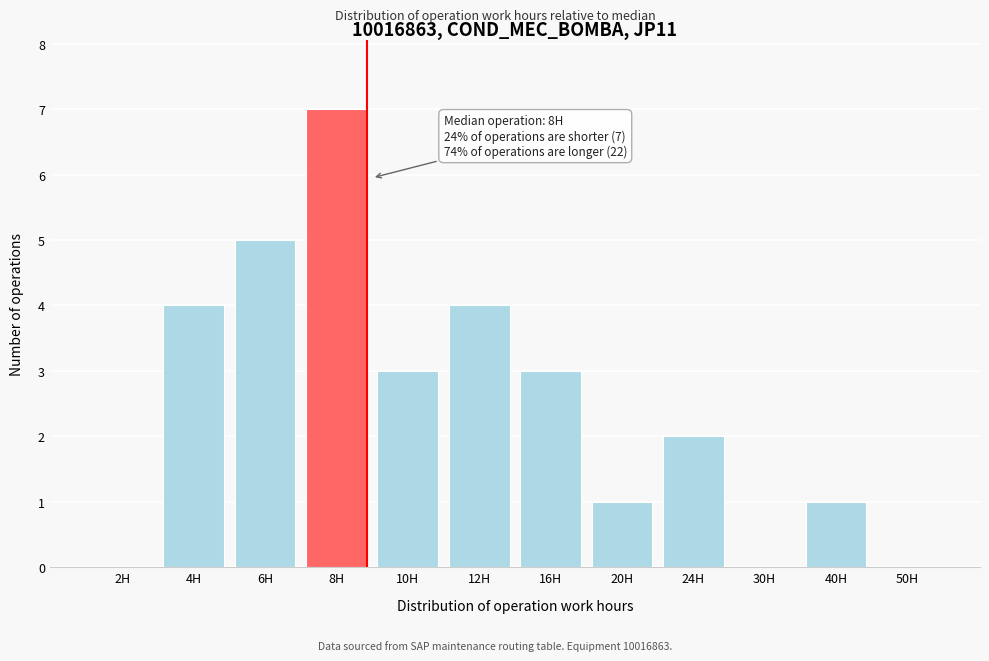

Reading left to right, list all the values displayed in this chart.

2H=0	4H=4	6H=5	8H=7	10H=3	12H=4	16H=3	20H=1	24H=2	30H=0	40H=1	50H=0